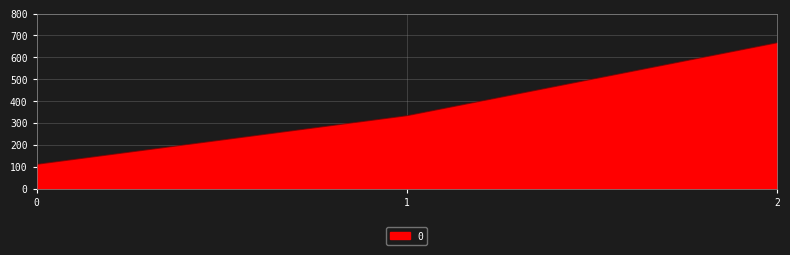

At which label is the value closest to 388?

1